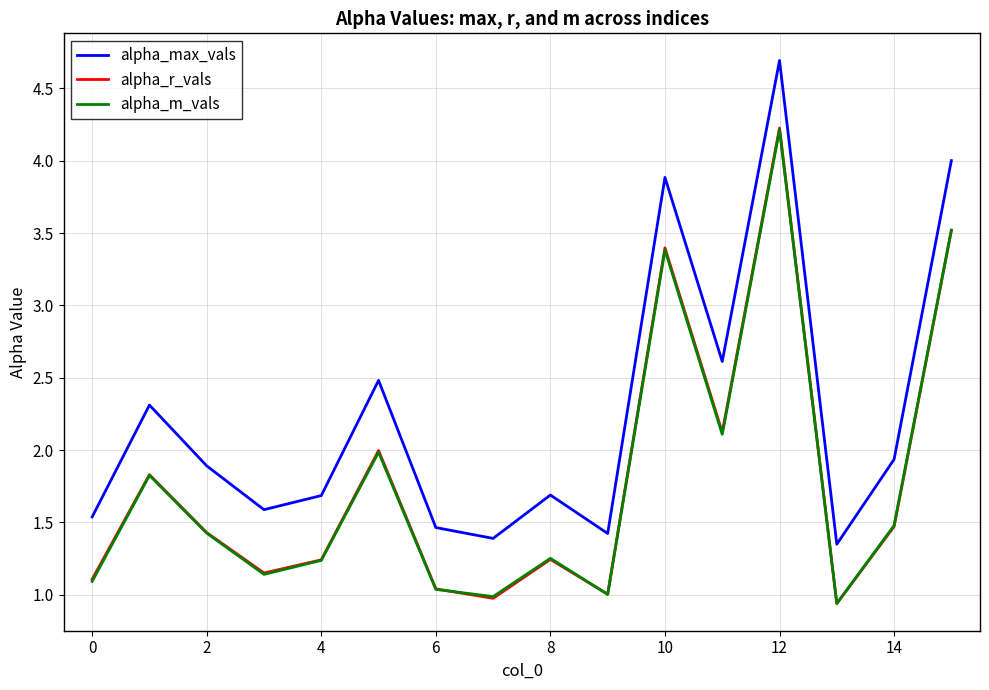

True or false: alpha_r_vals and alpha_max_vals intersect in this chart.

False